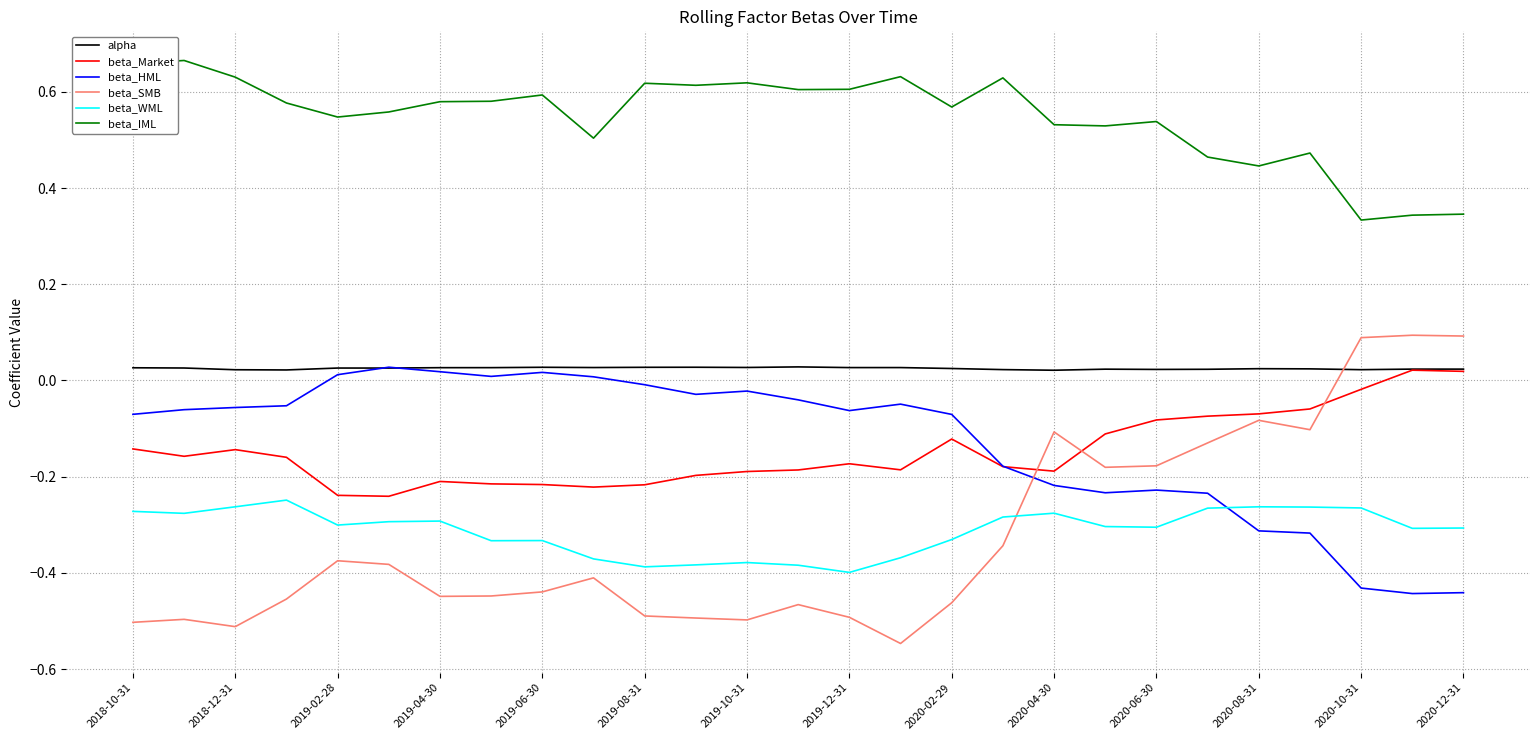

What is the difference between the second highest and second lowest values in the beta_WML series?

0.1